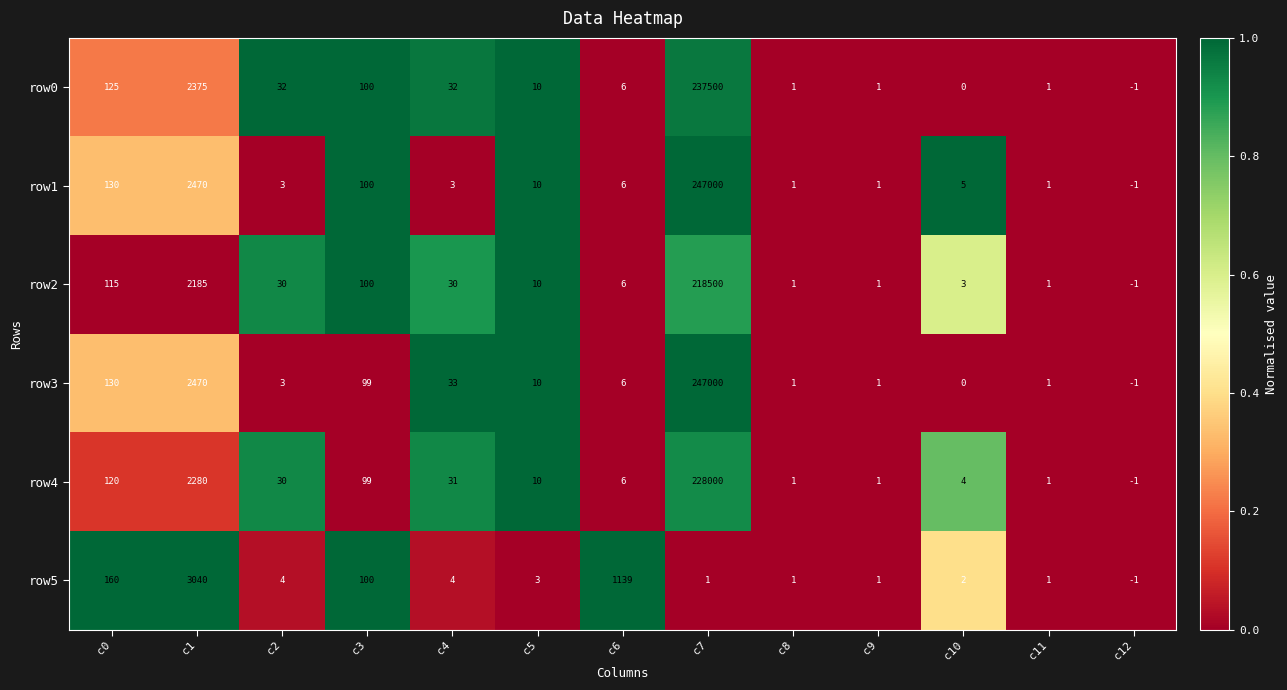

At which category is the sum across all series the highest?

c7